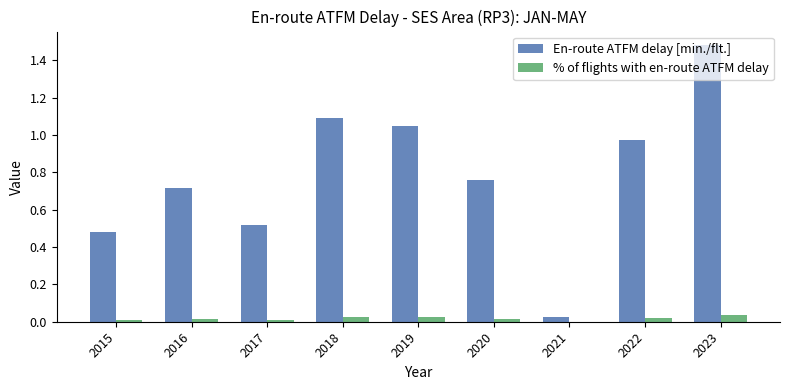

Which series has the largest total across all categories?

En-route ATFM delay [min./flt.]